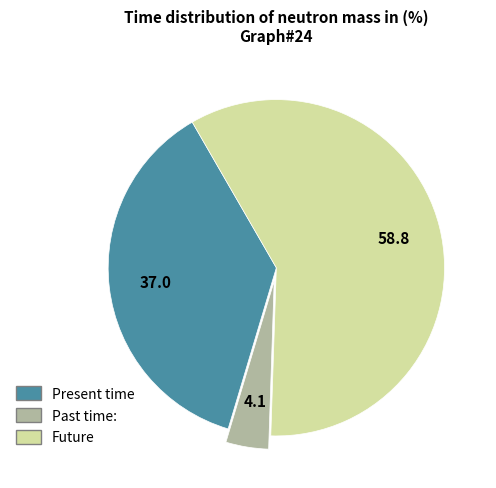

Do Present time and Future together represent more than half of the pie?

Yes